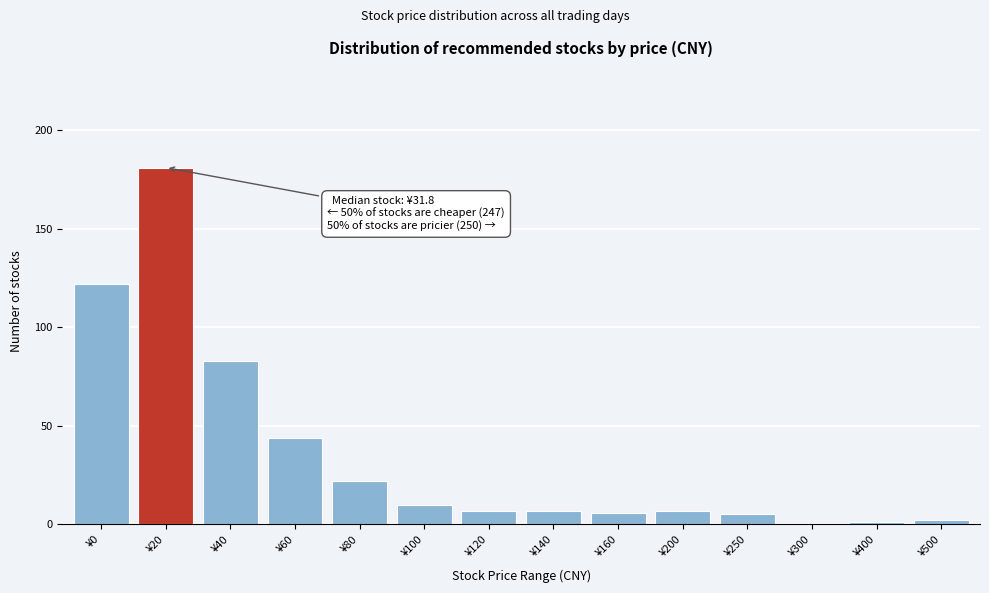

Reading left to right, list all the values displayed in this chart.

¥0=122	¥20=181	¥40=83	¥60=44	¥80=22	¥100=10	¥120=7	¥140=7	¥160=6	¥200=7	¥250=5	¥300=0	¥400=1	¥500=2